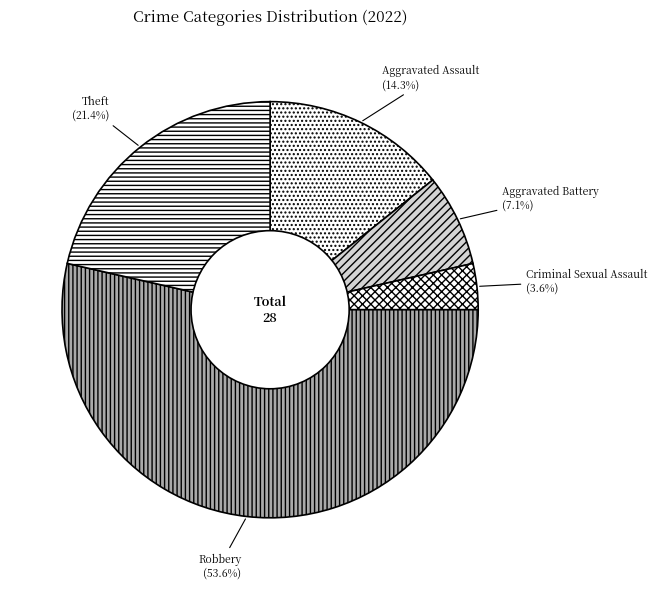

What percentage is NOT represented by Robbery?

46.4%